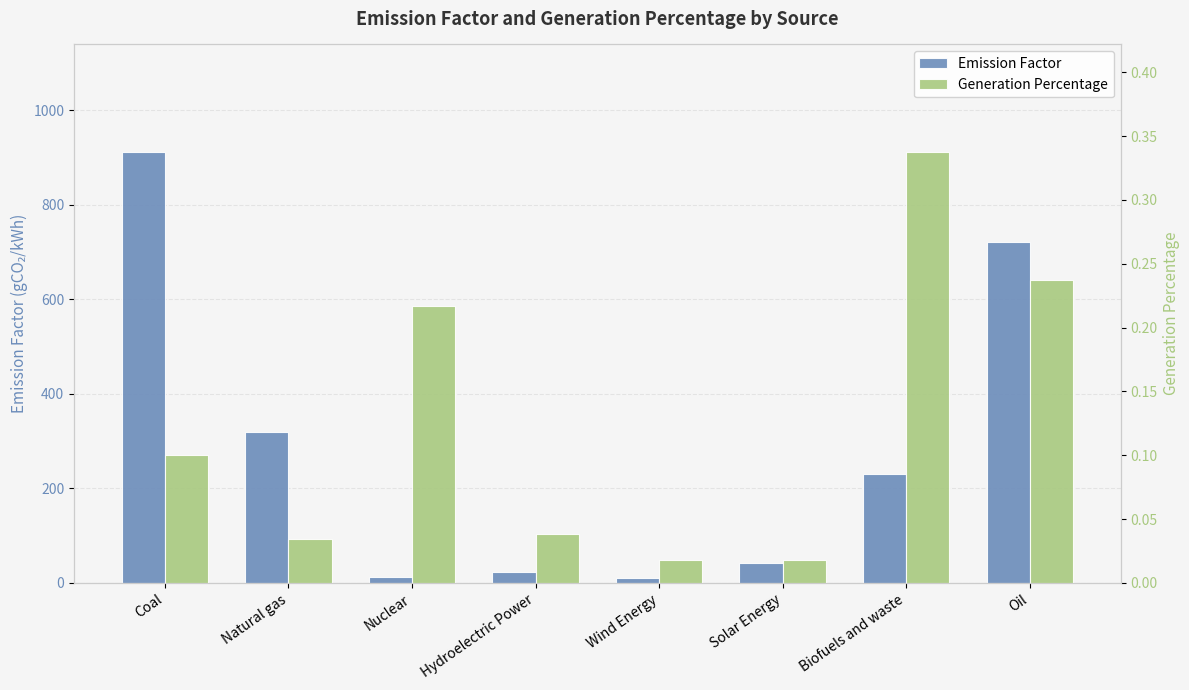

True or false: Generation Percentage has a value of 0.0 at Wind Energy.

False